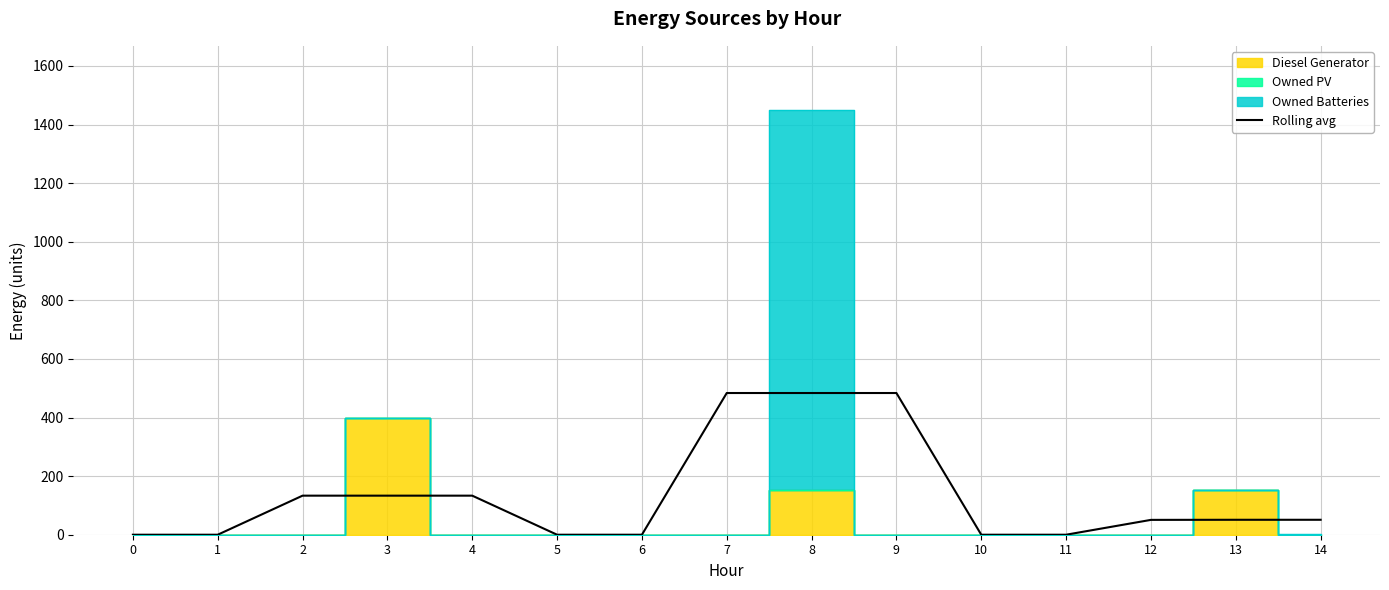

How many data points are above 51?

6